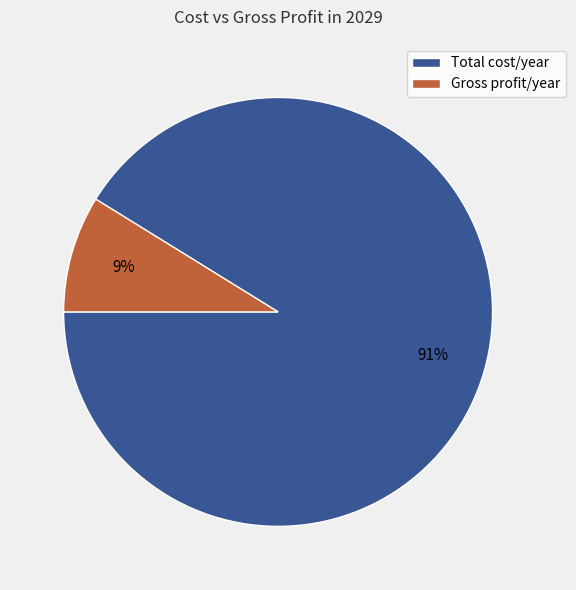

To the nearest percent, what percentage of the pie is Gross profit/year?

9%